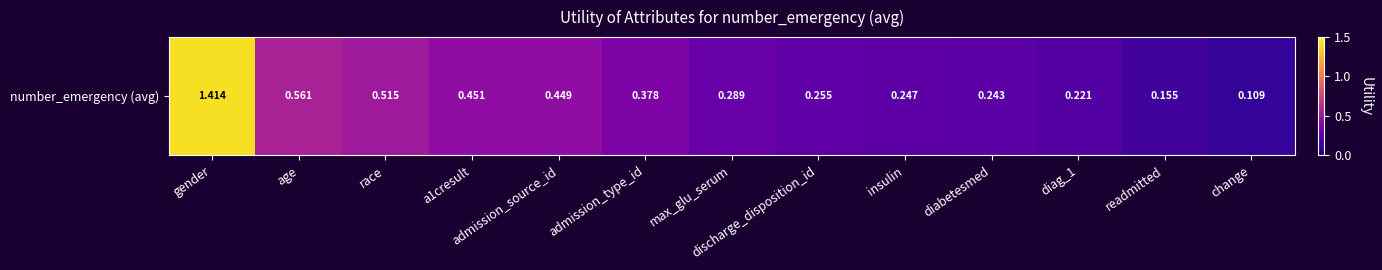

The value at admission_type_id is 0.4. True or false?

True